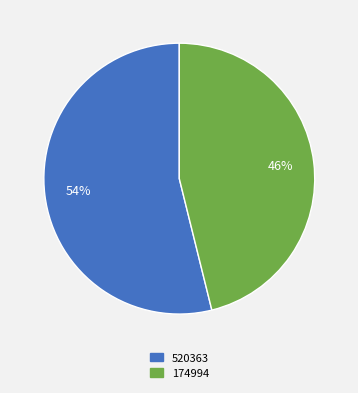

True or false: 174994 accounts for 32% of the total.

False